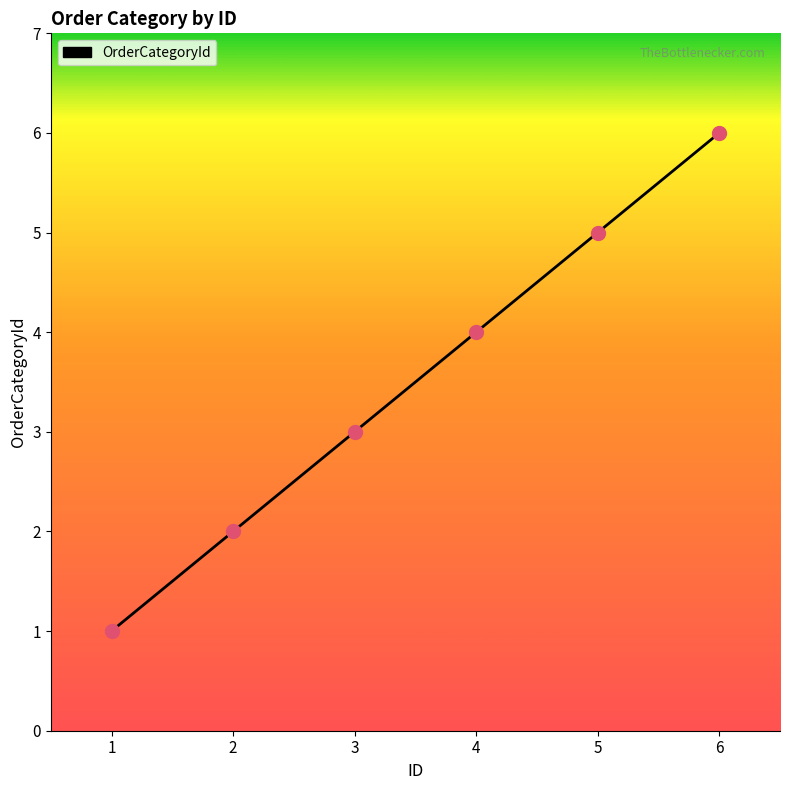

Approximately how many times larger is the value at 2 compared to 5?

0.4